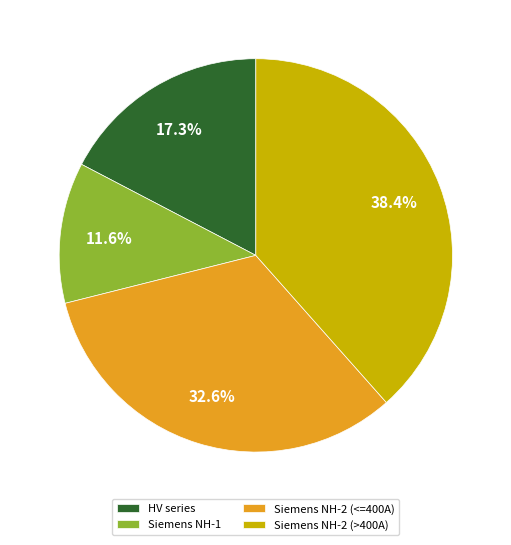

What is the total percentage of Siemens NH-2 (<=400A) and Siemens NH-2 (>400A)?

71.1%